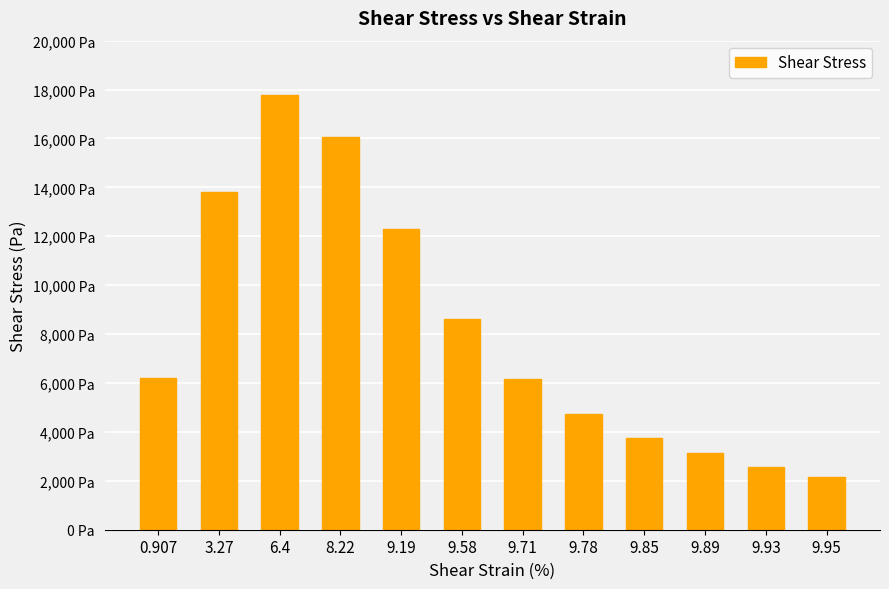

What is the value of the 8th bar from the left?

4742.7